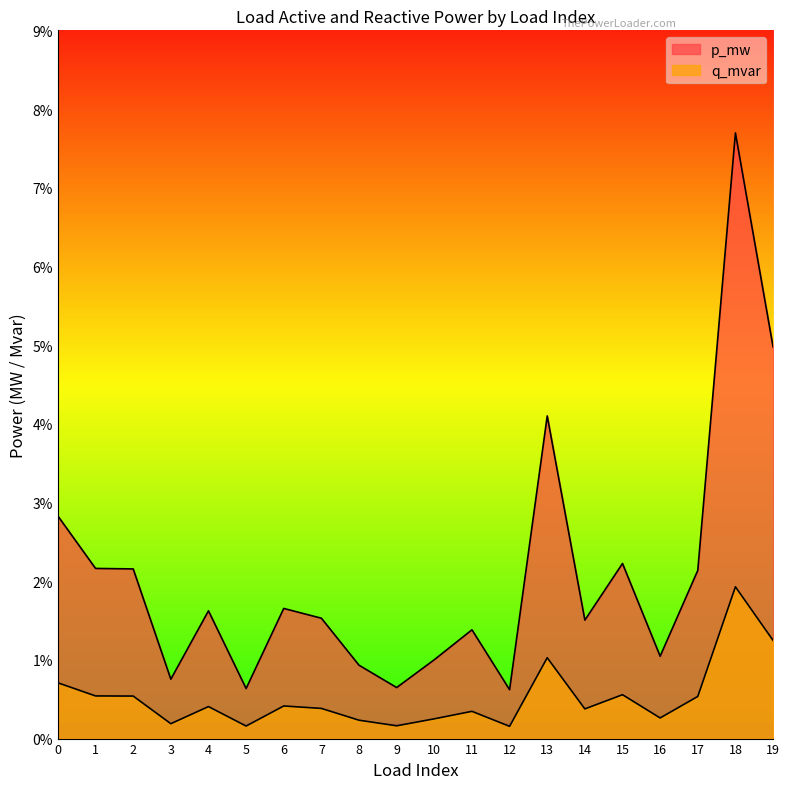

Which series has the widest spread of values?

p_mw